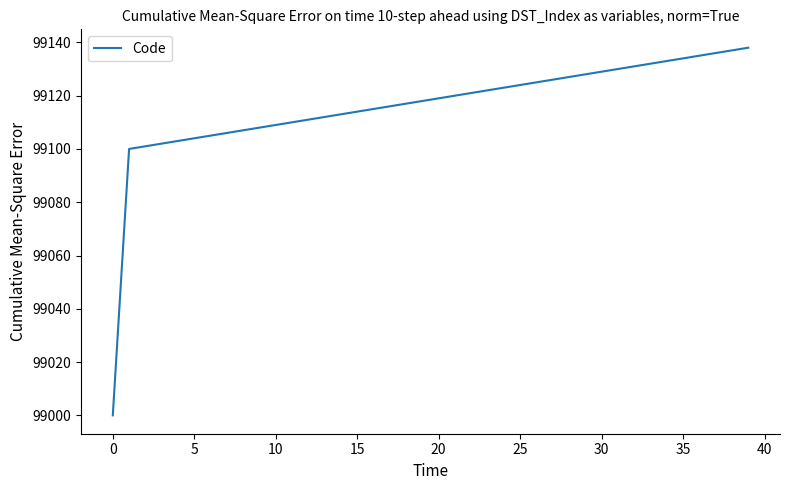

What is the difference between the maximum and minimum values?

138